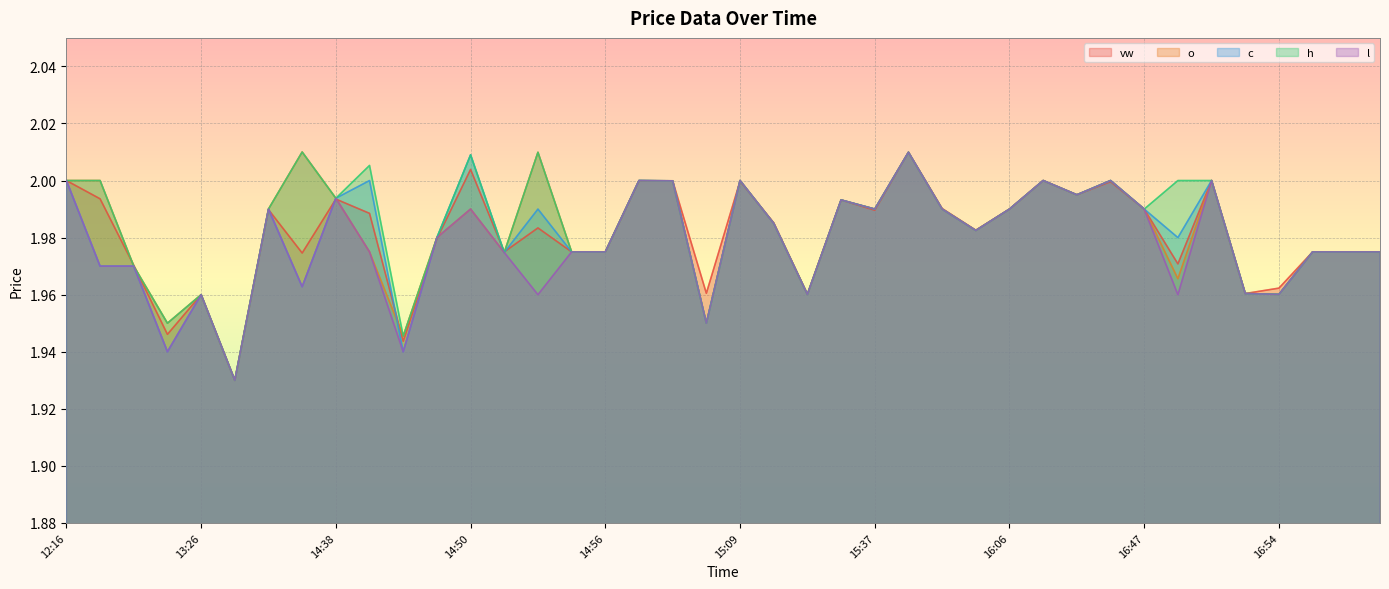

What is the average value of the l series?

2.0